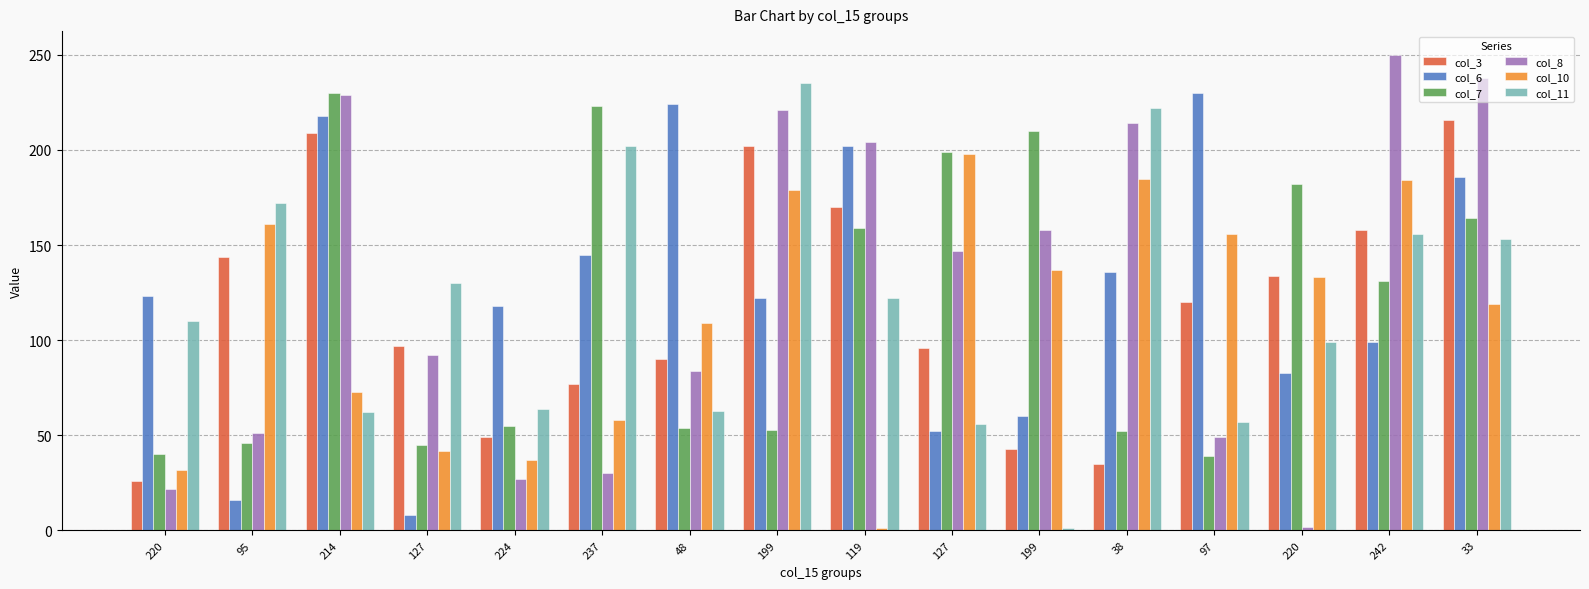

What is the total value across all series at 214?

1021